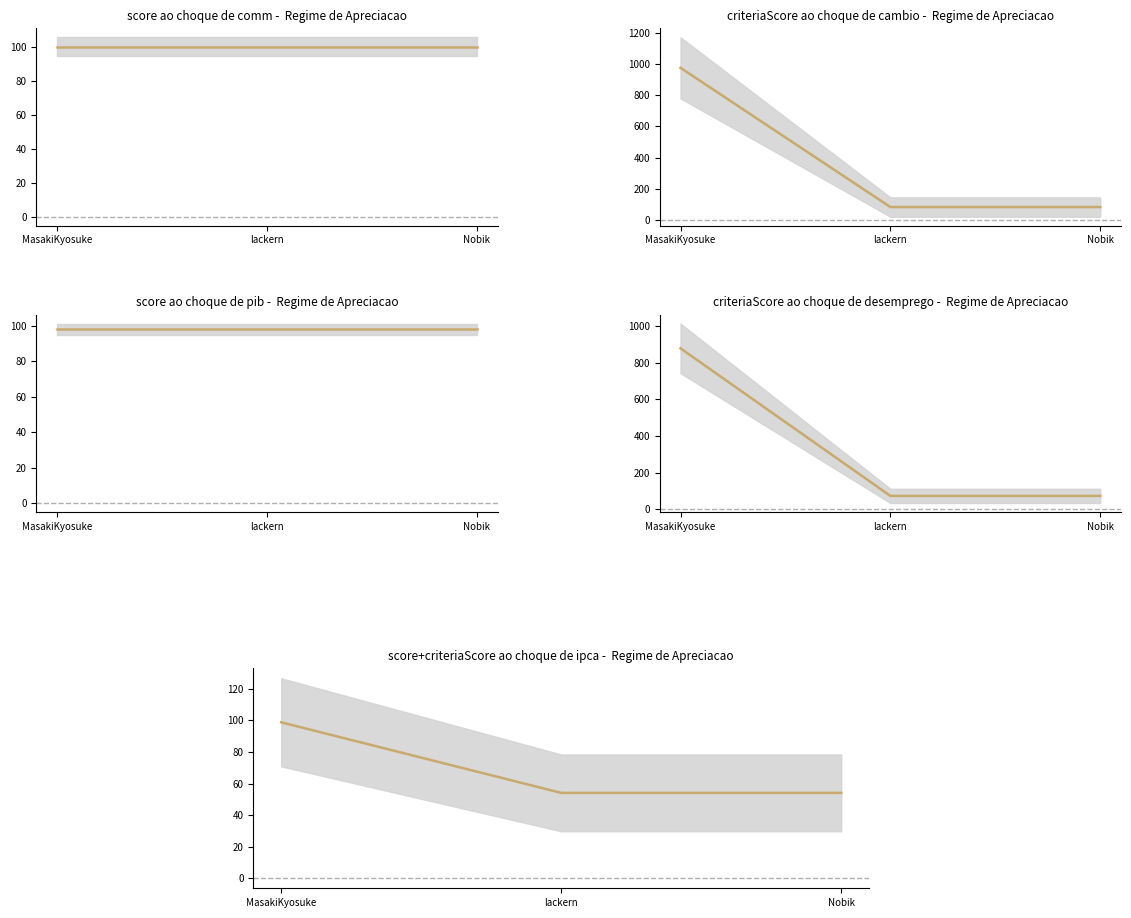

How many lines are shown in the chart?

3